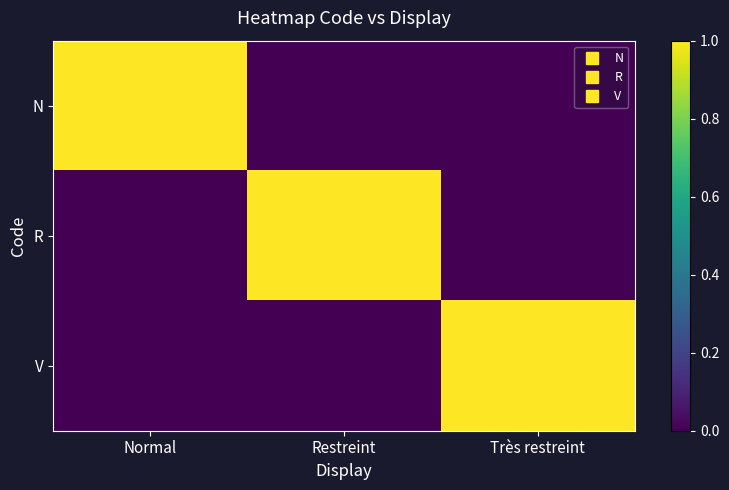

What is the difference between the highest and lowest values at Normal?

1